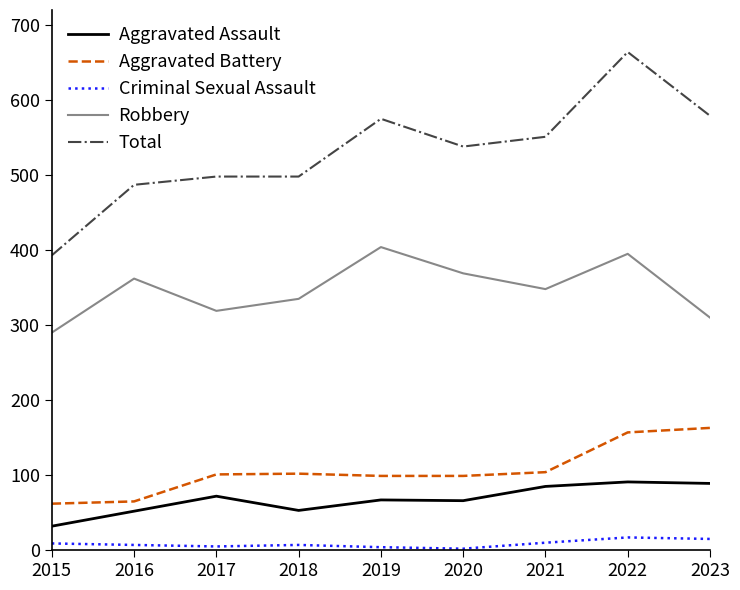

Which series has the largest range (max minus min)?

Total